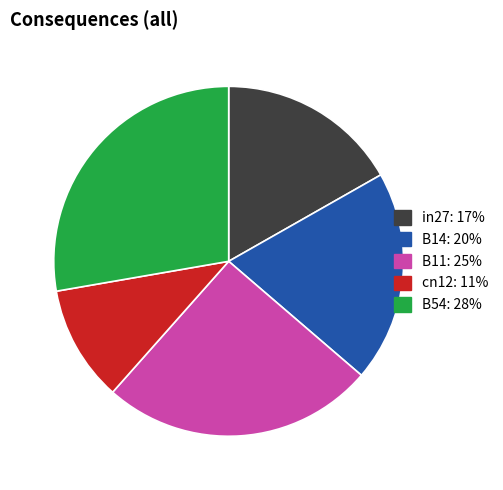

Which slice is the largest?

B54